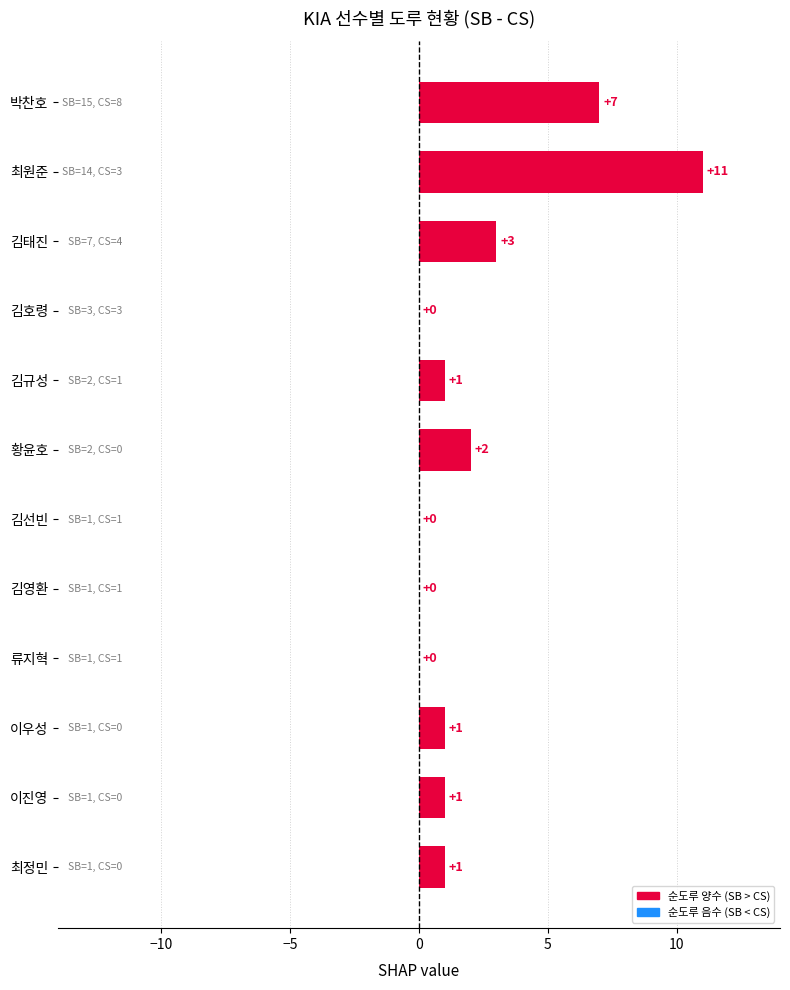

Are the bars horizontal?

Yes